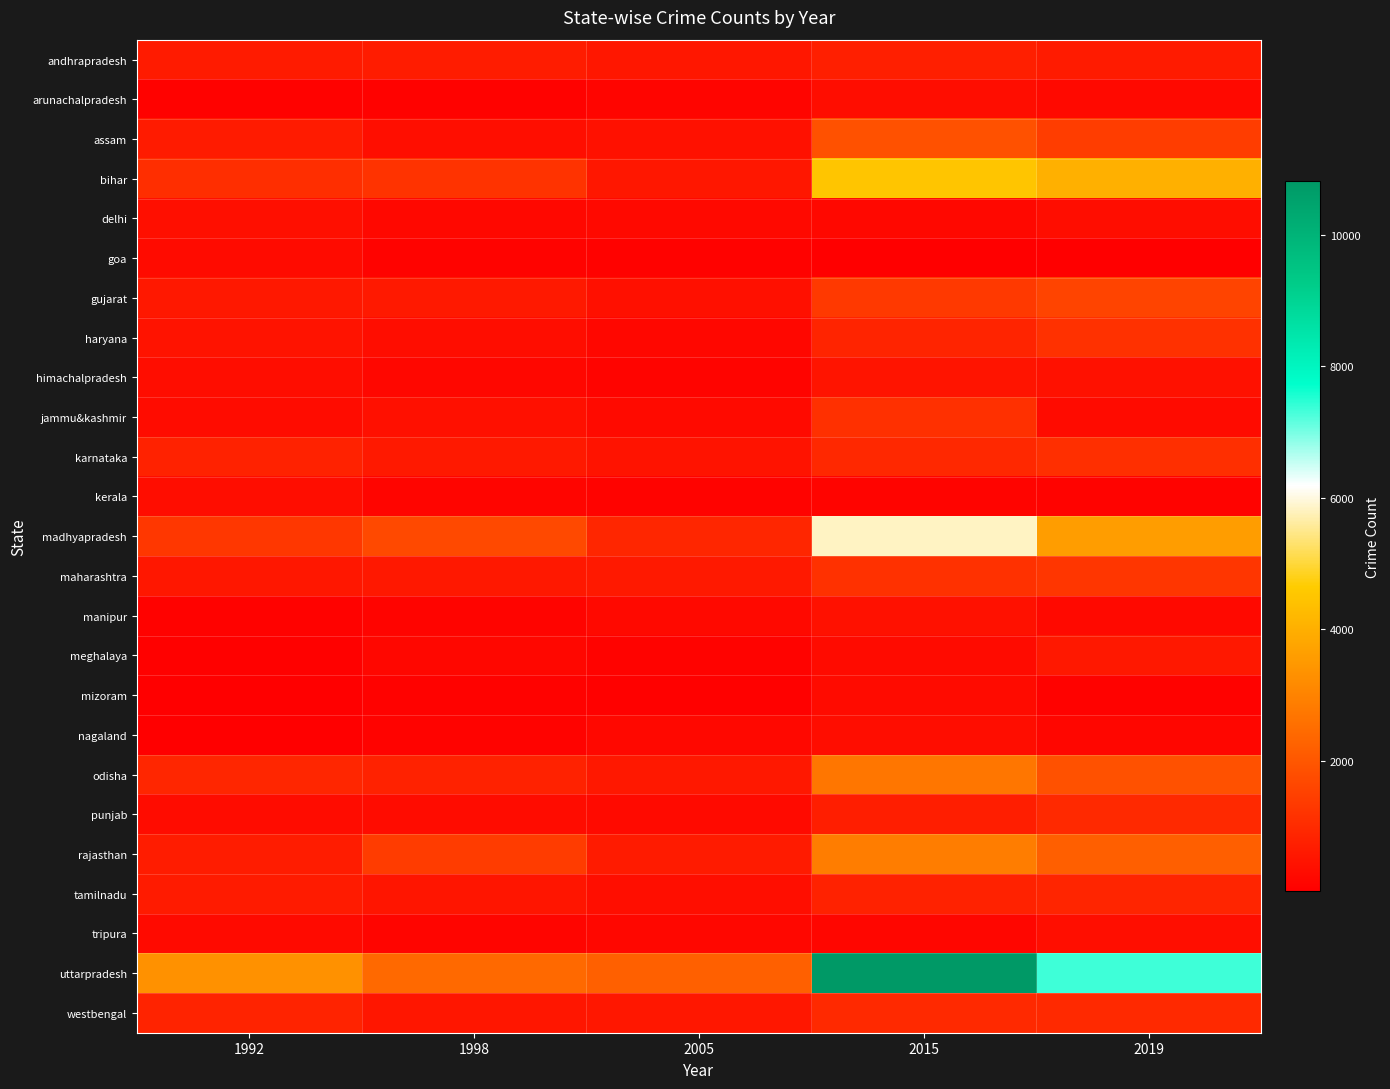

Between 1992 and 2005, which series saw the biggest shift?

uttarpradesh